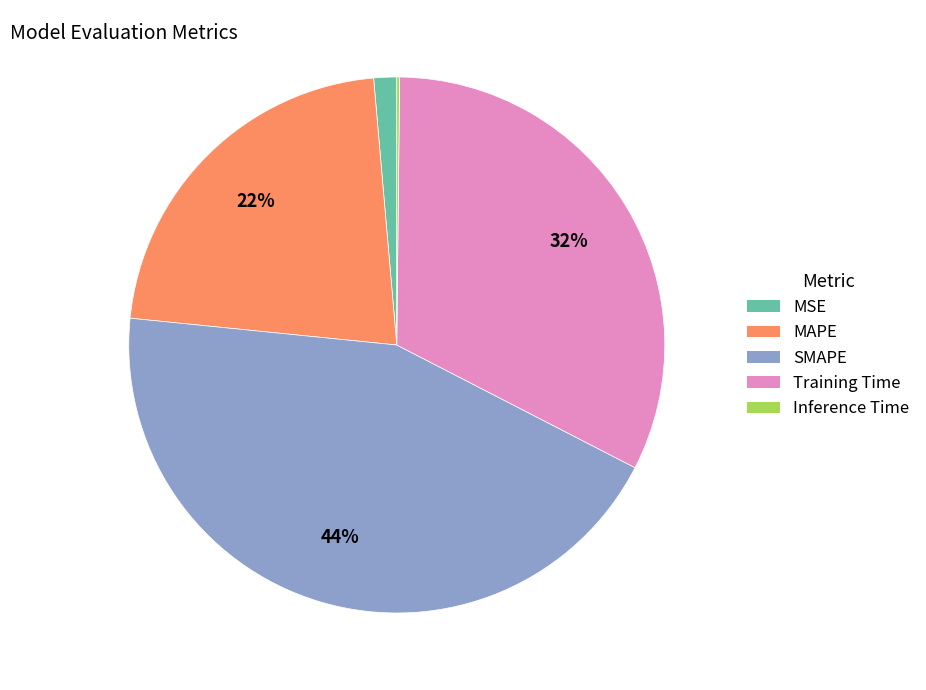

Combined, do MAPE and Training Time account for over 50%?

Yes